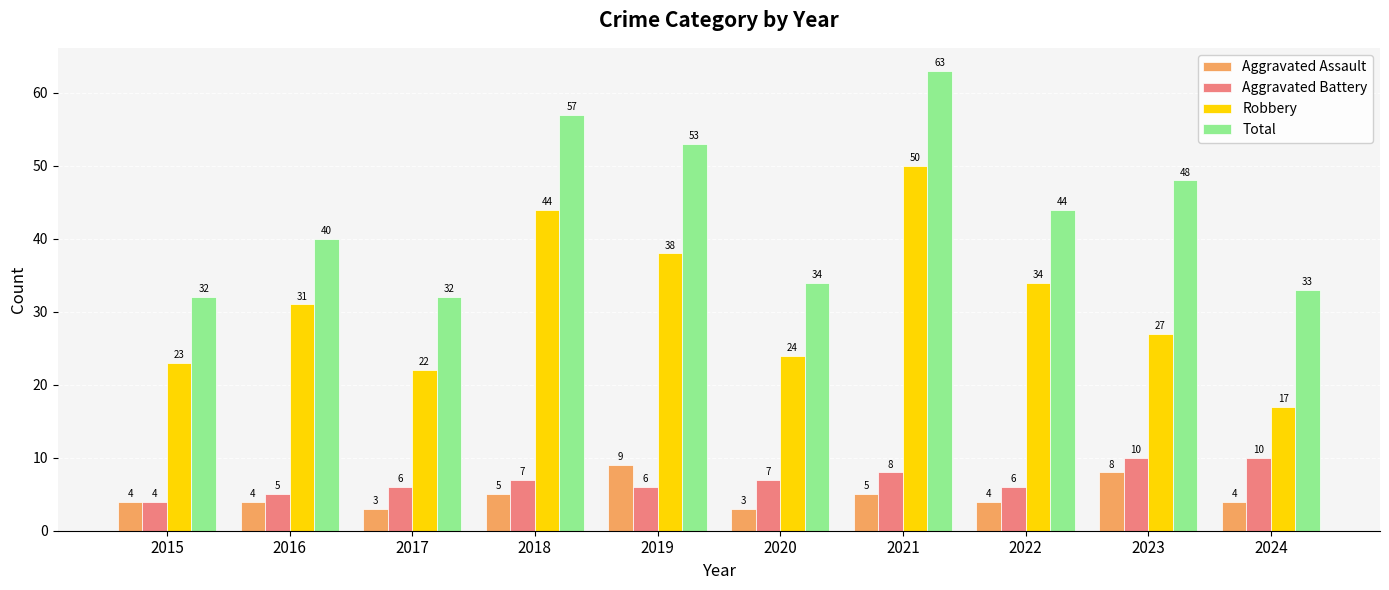

How many bars are there in total?

40